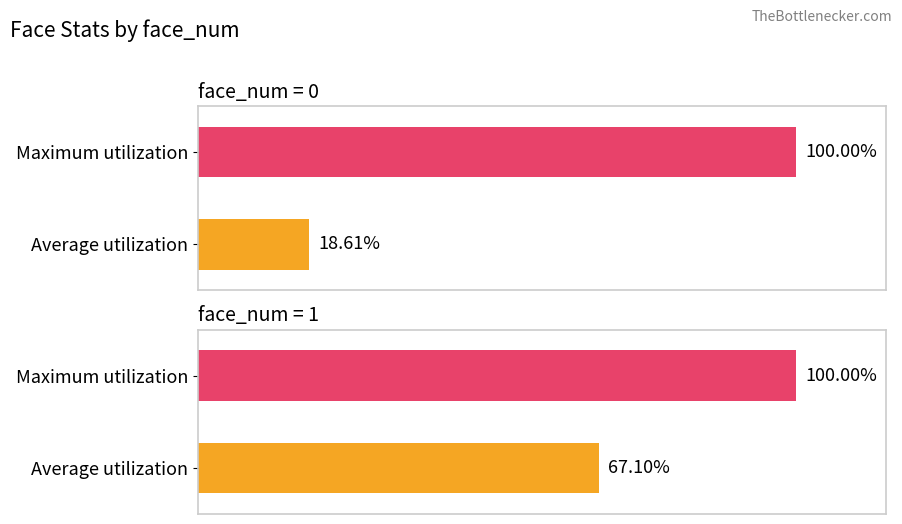

Which series has the largest total across all categories?

Maximum utilization